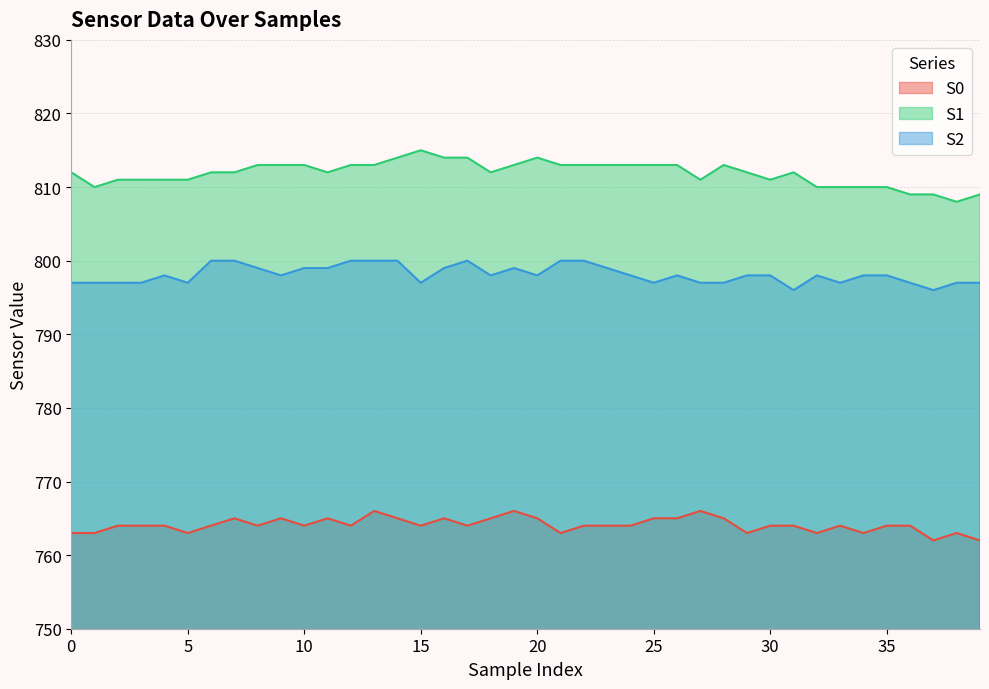

Between 29 and 8, which is larger?

8